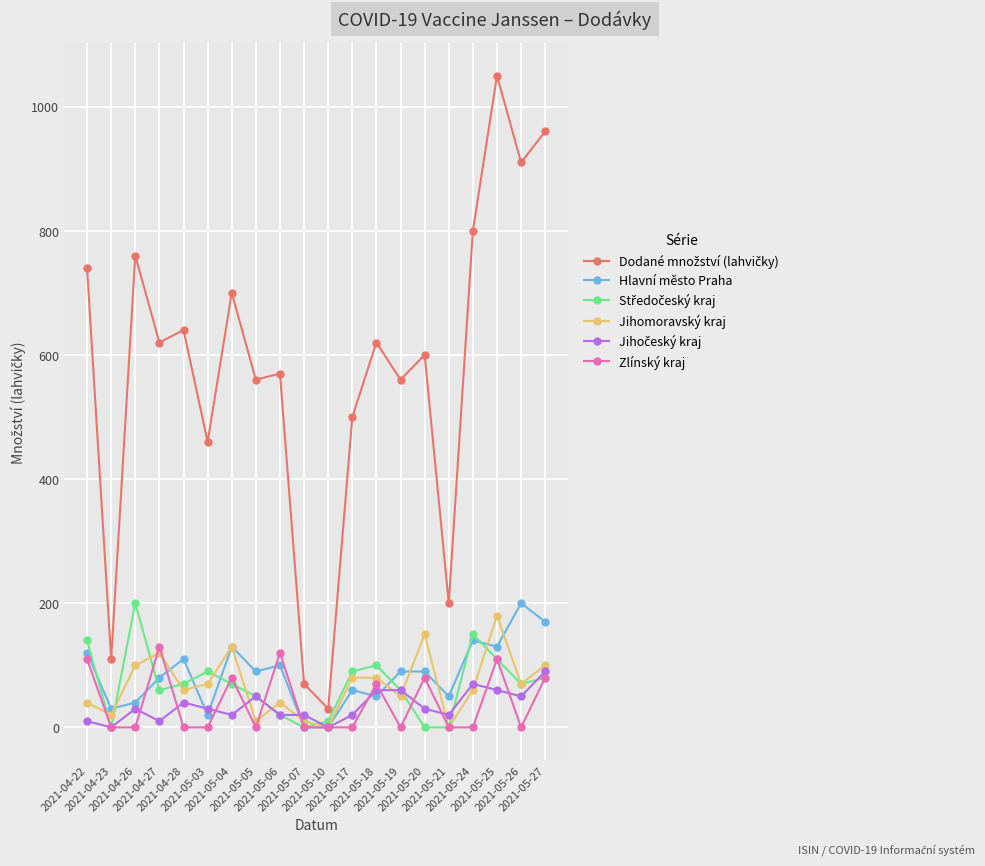

What is the maximum value shown in the chart?

1050